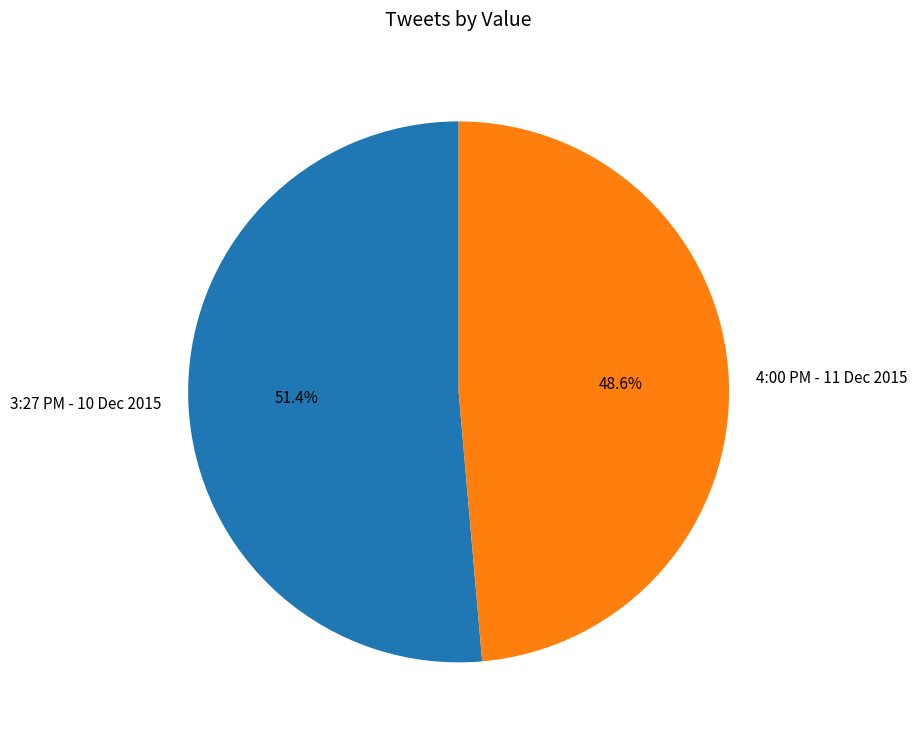

To the nearest percent, what portion does 4:00 PM - 11 Dec 2015 represent?

49%